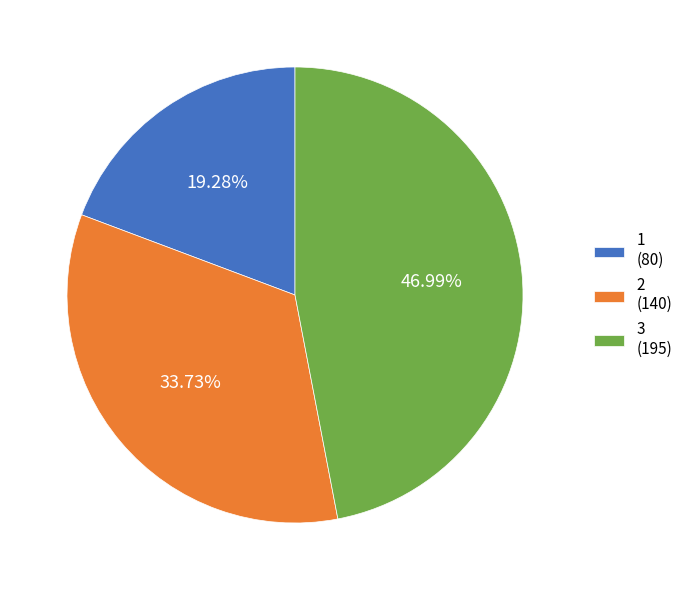

Which slice is the smallest?

1